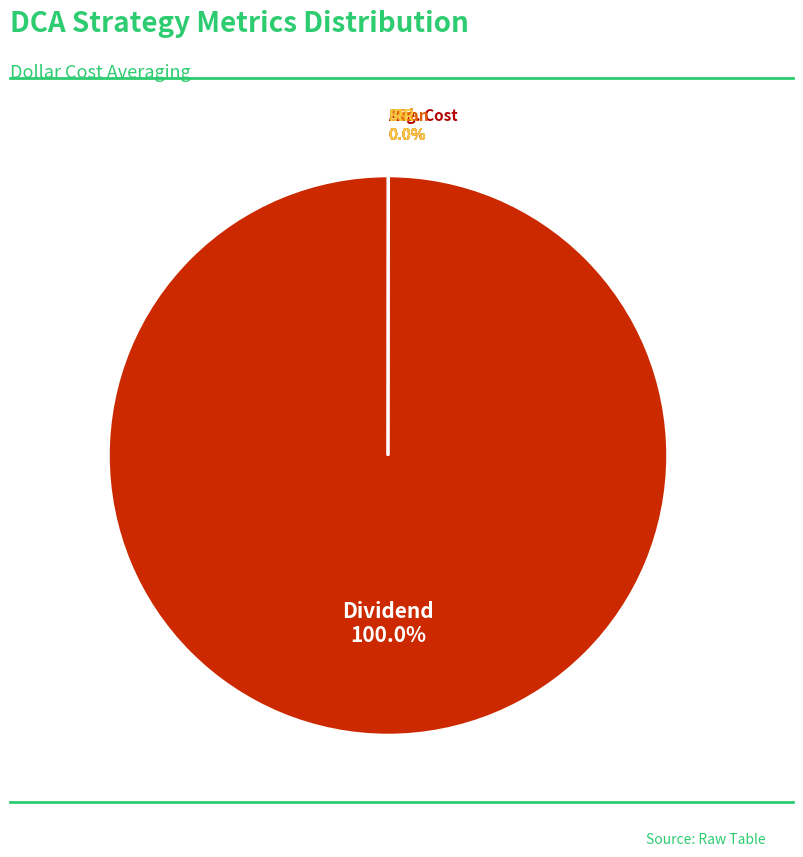

What is the majority slice?

Dividend